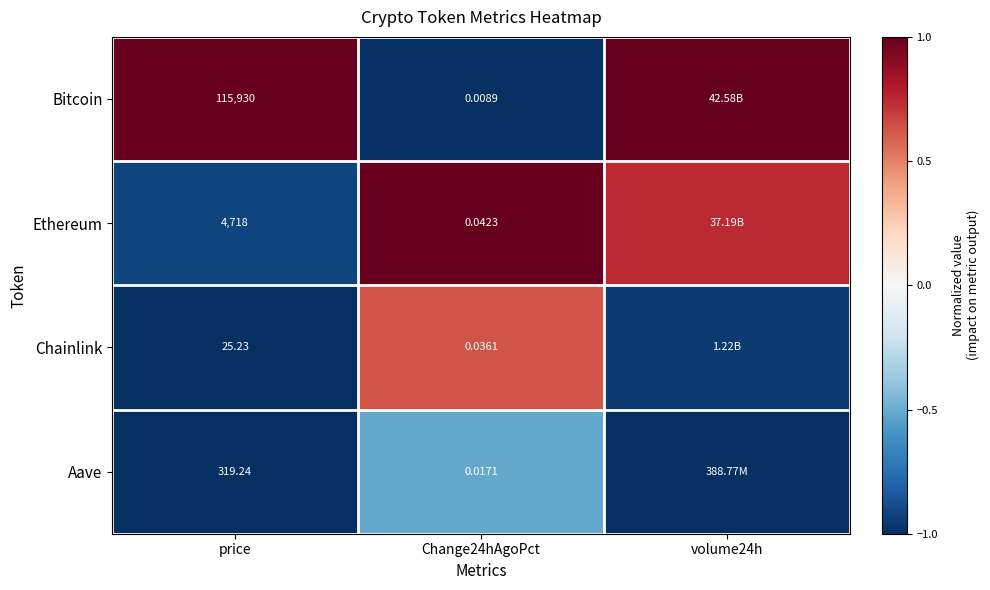

What is the difference between the highest and lowest values at Change24hAgoPct?

2.0